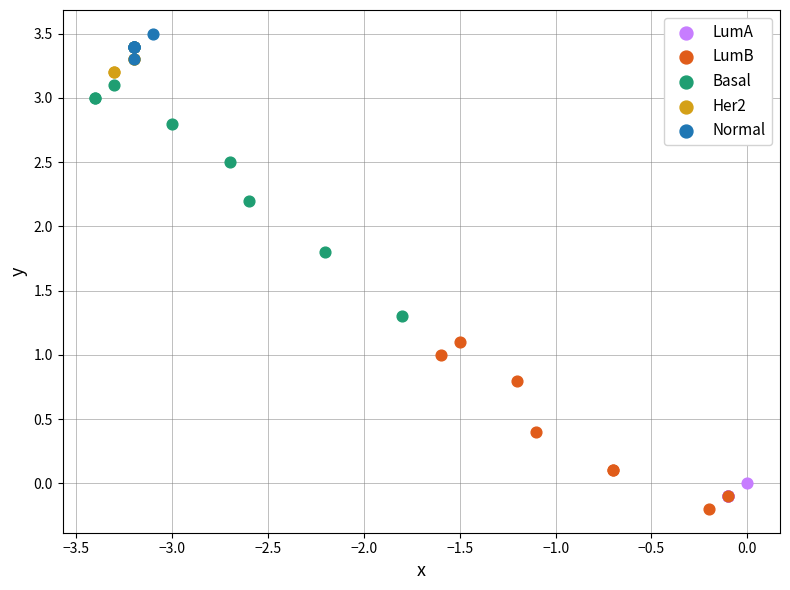

Which series has the widest spread of Y values?

Basal